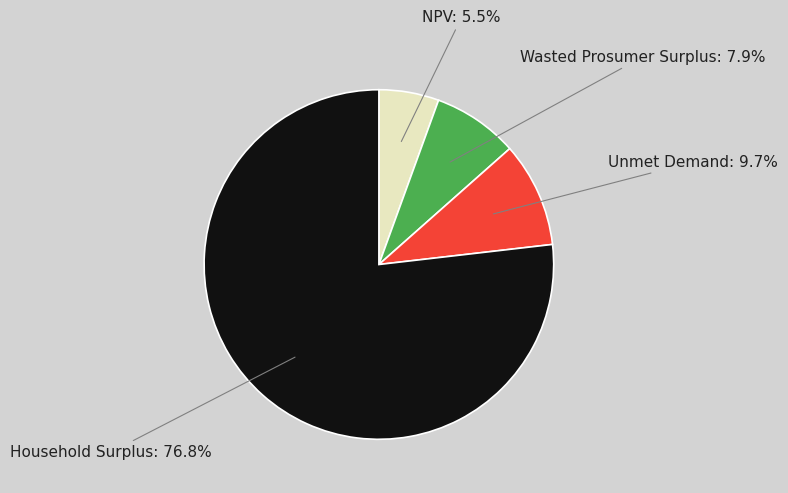

To the nearest percent, what is the average slice percentage?

25%